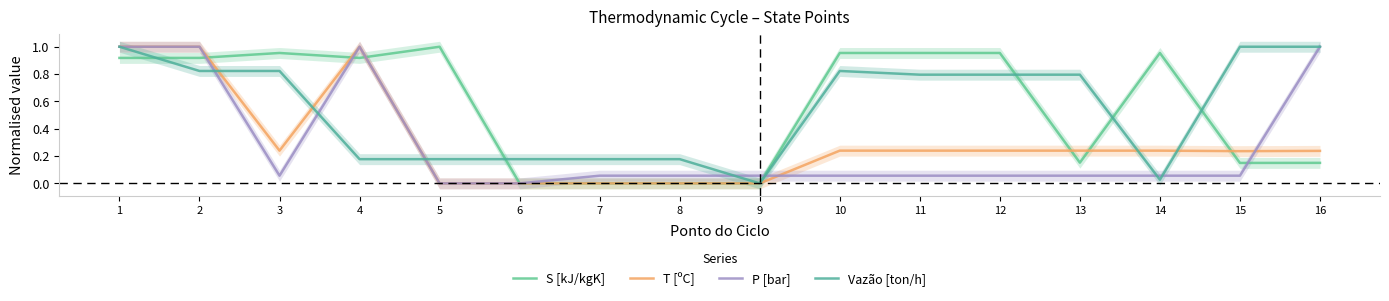

How many interior local valleys does the Vazão [ton/h] series have?

2